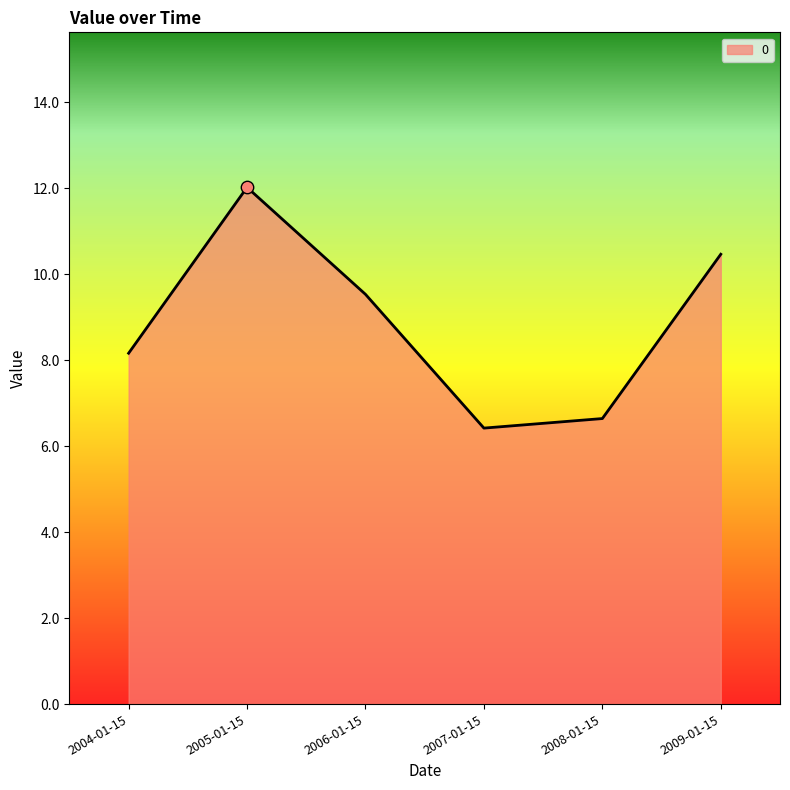

Approximately how many times larger is the value at 2009-01-15 compared to 2004-01-15?

1.3